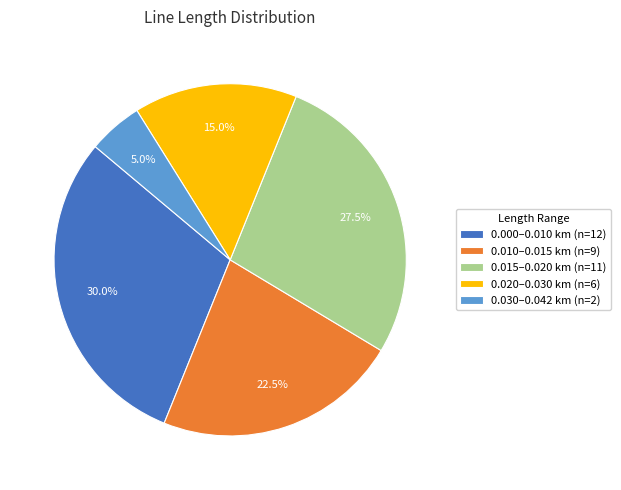

Is 0.030–0.042 km (n=2) the majority of the pie?

No